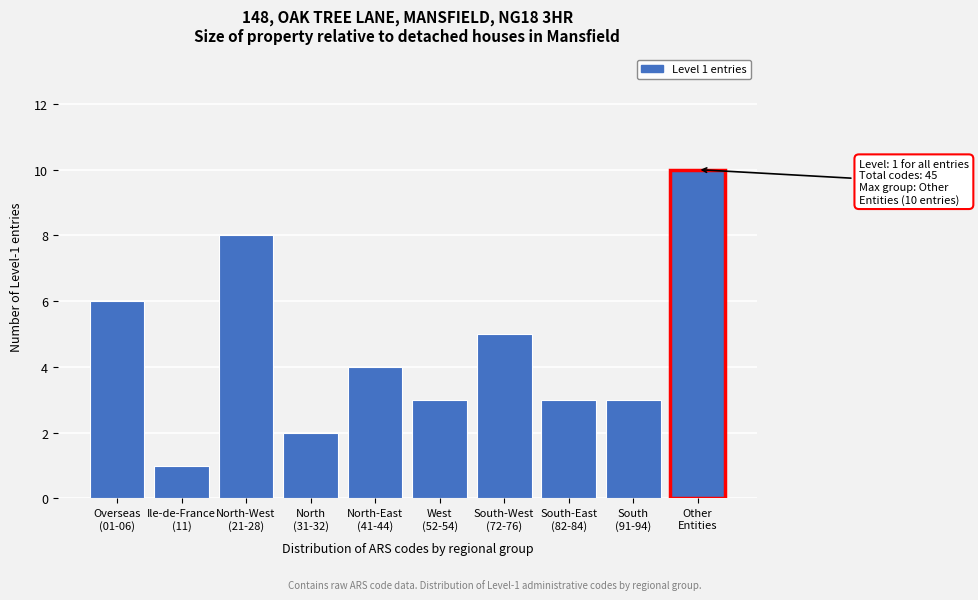

Reading right to left, transcribe all the data shown in this chart.

10	3	3	5	3	4	2	8	1	6